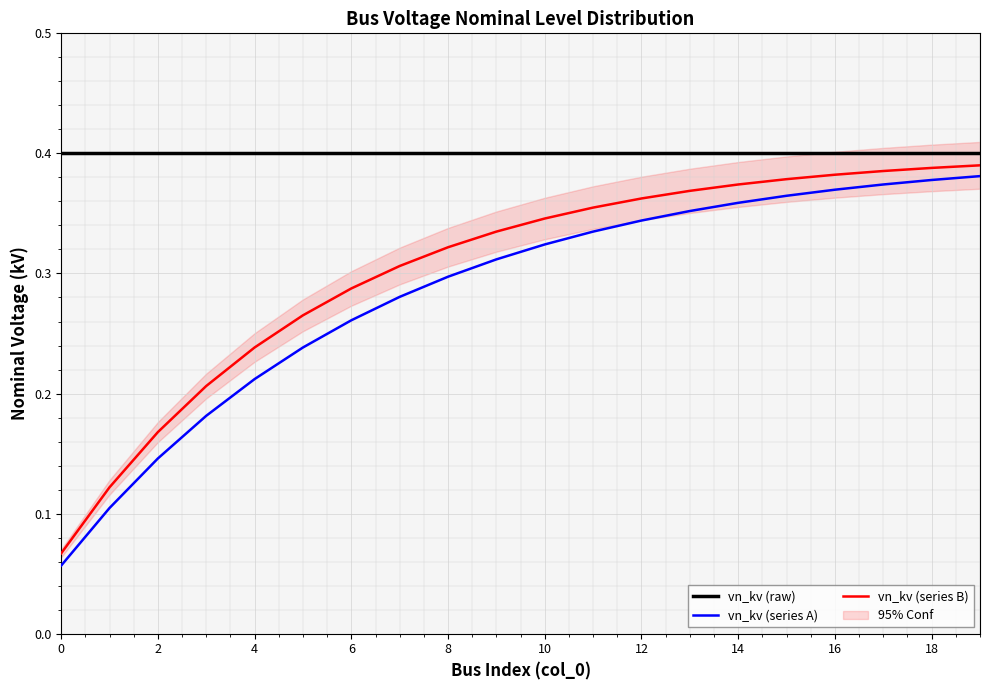

The vn_kv (series A) series shows 0.2 at 13. True or false?

False